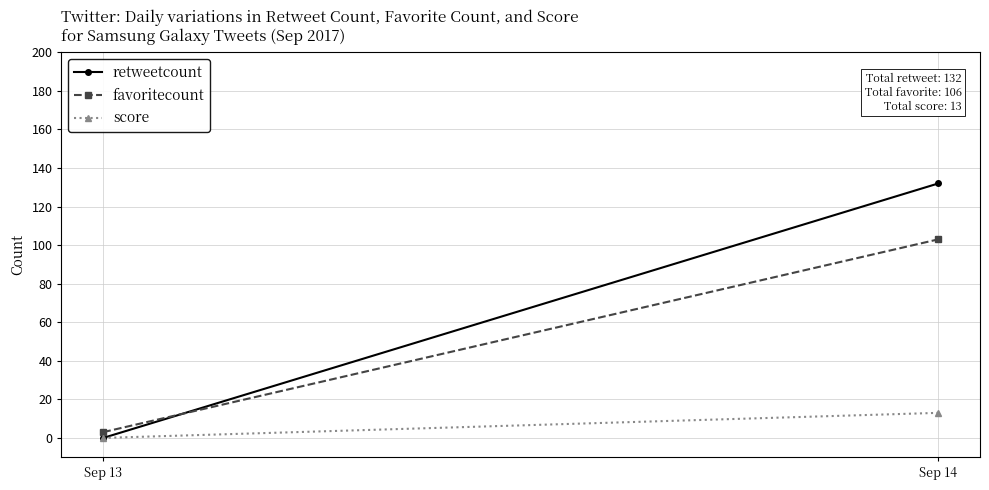

At which category is the sum across all series the highest?

Sep 14